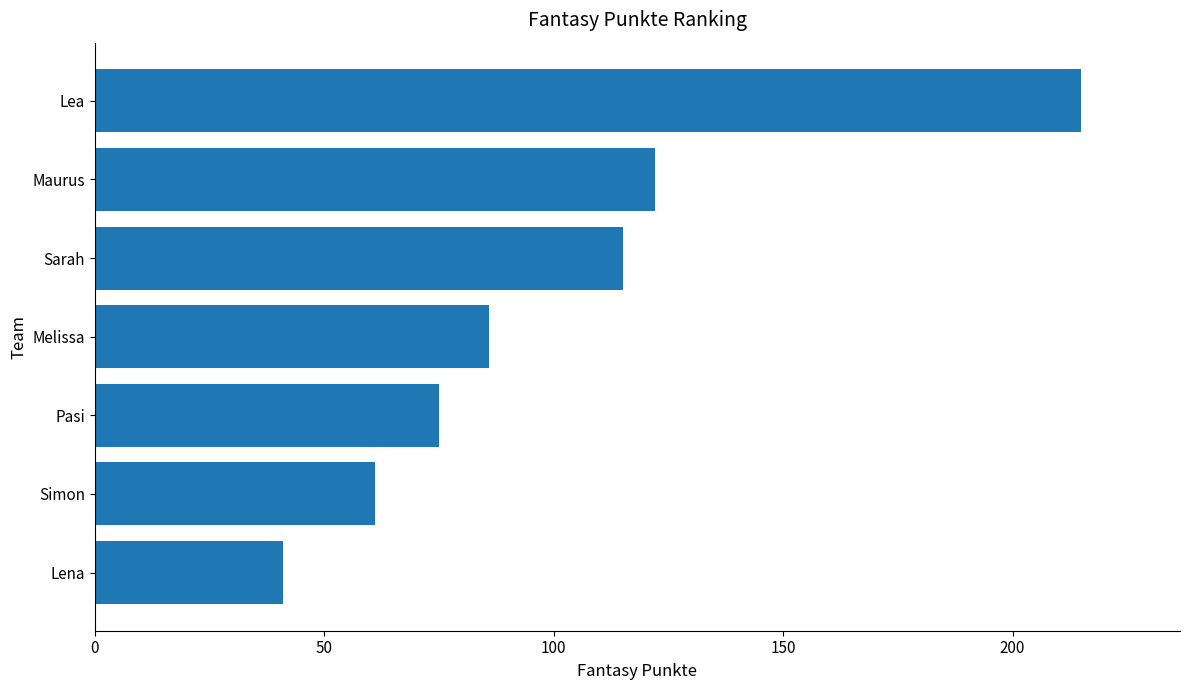

What is the difference between the values at Pasi and Simon?

14